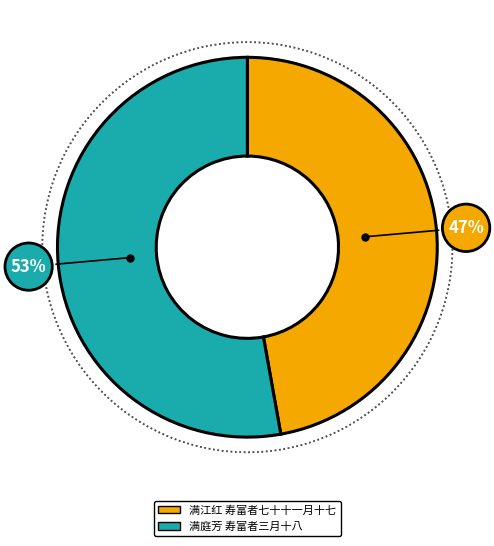

Which category has the biggest portion of the pie?

满庭芳 寿富者三月十八